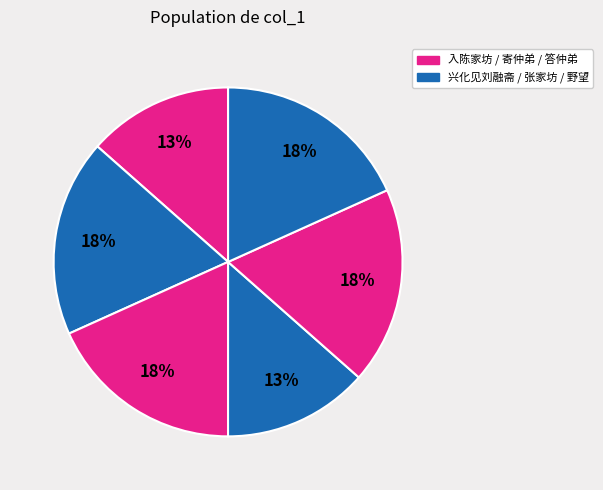

How many slices are in this pie chart?

6